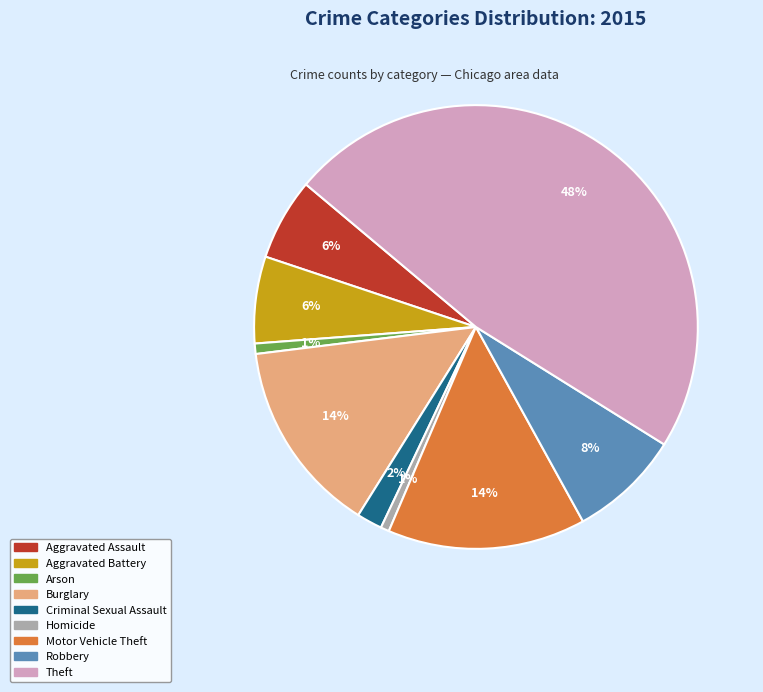

Is Aggravated Assault the majority of the pie?

No